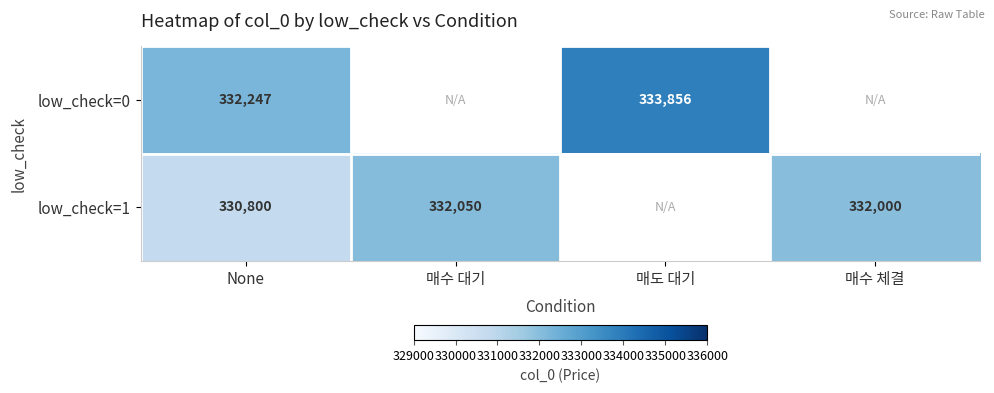

At None, list the series in order from smallest to largest.

low_check=1, low_check=0